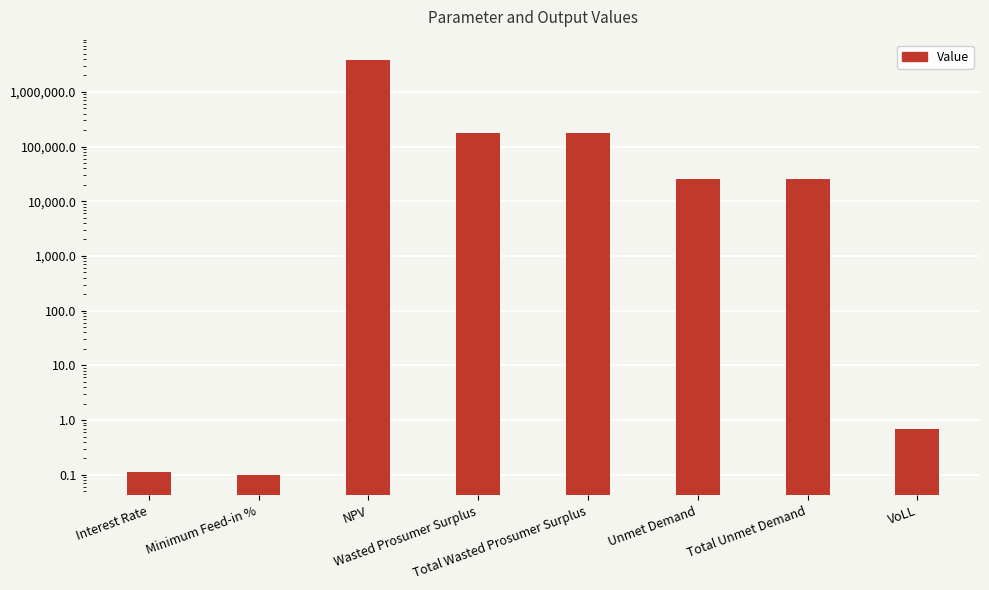

What is the sum of the values at NPV and Total Unmet Demand?

3788088.4